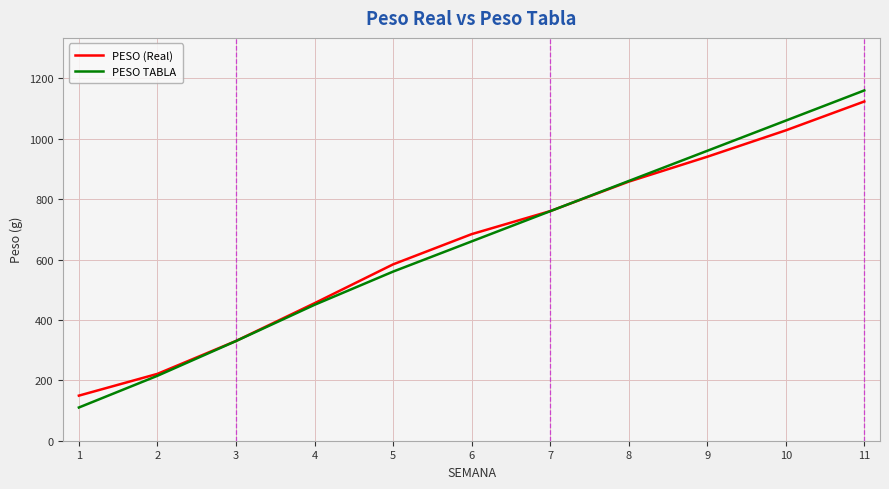

How many distinct data groups are displayed?

2